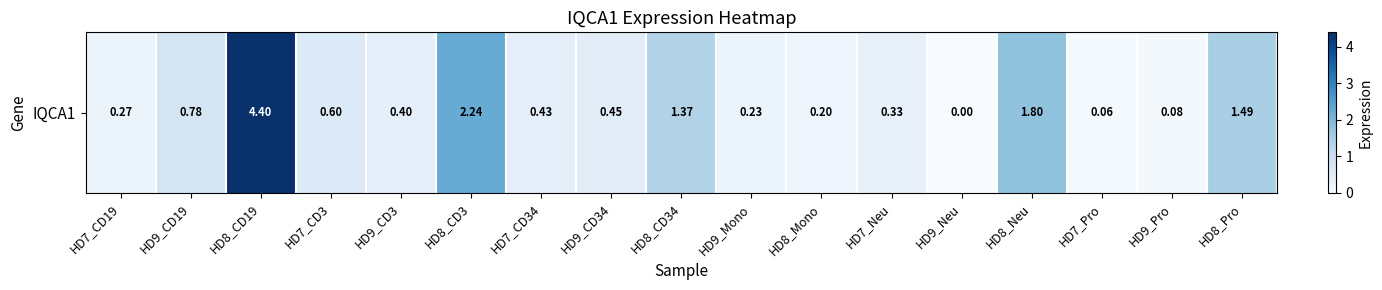

What value does the data have at HD9_CD19?

0.8